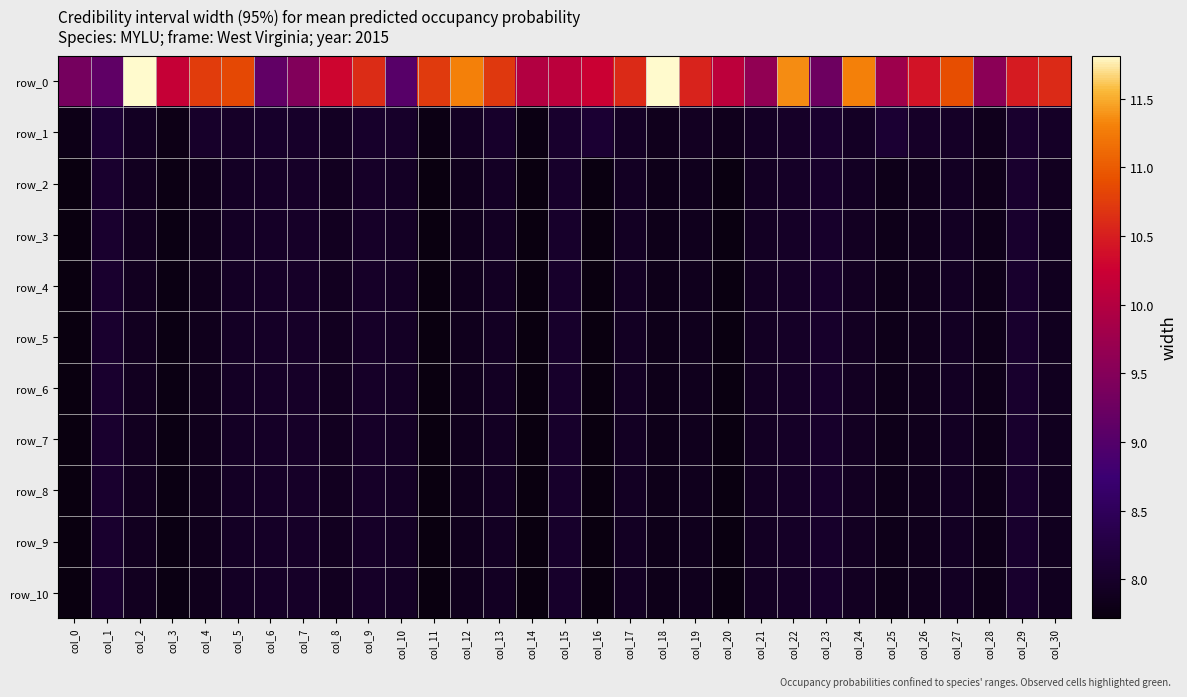

What is the total value across all series at col_19?

89.2